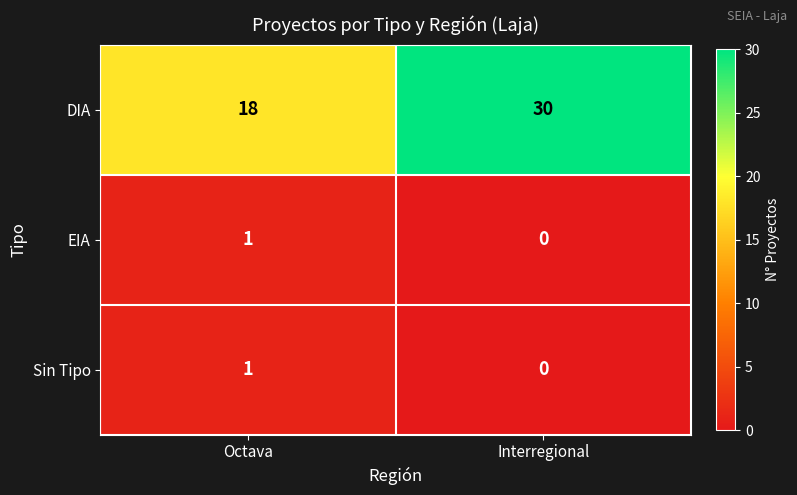

At which label is DIA closest to 24?

Octava